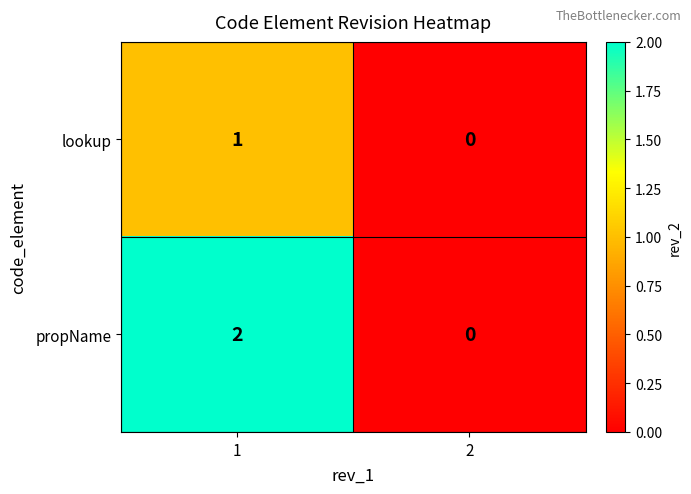

Rank the series by their average value, from highest to lowest.

propName, lookup